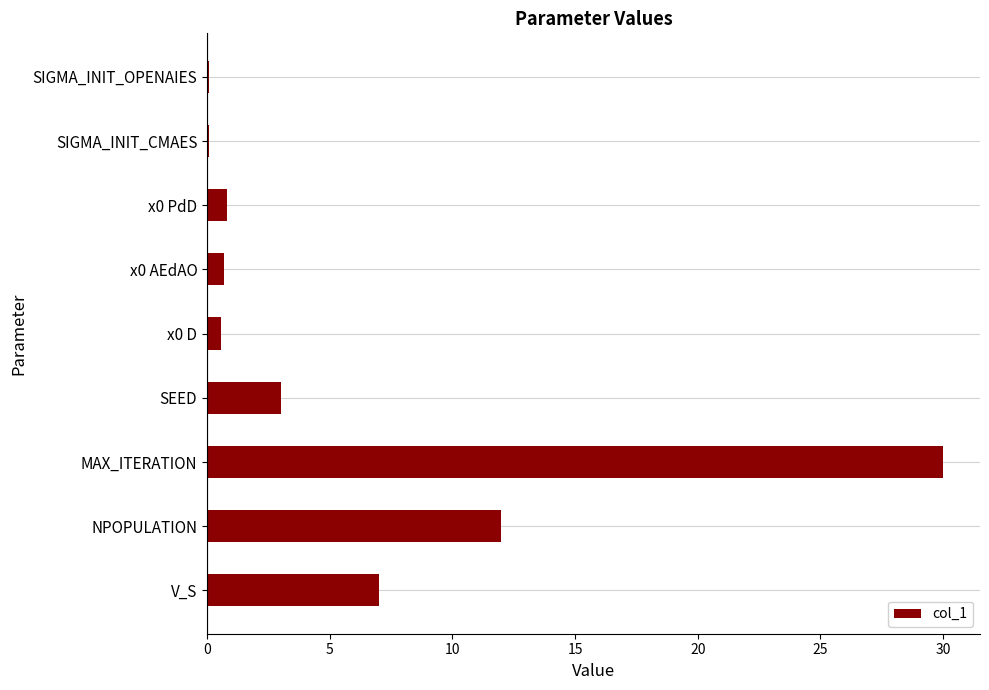

What is the maximum value shown in the chart?

30.0